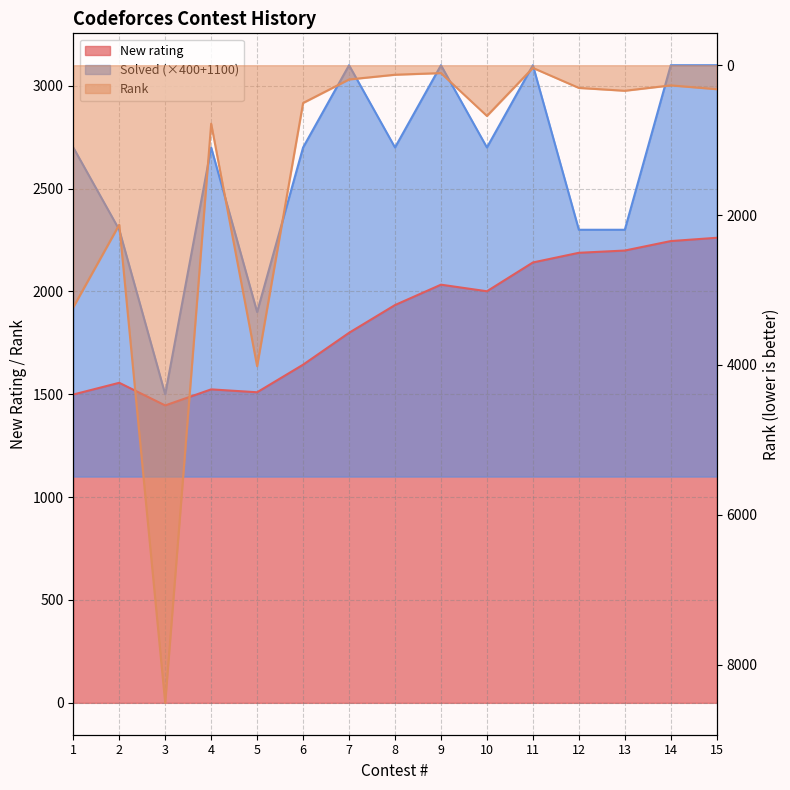

Reading left to right, list all the values displayed in this chart.

New rating: 1499	1556	1446	1524	1510	1644	1799	1934	2033	2001	2141	2188	2199	2245	2261
Rank: 3230	2128	8508	780	4016	504	190	127	105	677	36	303	341	269	320
Solved: 2700	2300	1500	2700	1900	2700	3100	2700	3100	2700	3100	2300	2300	3100	3100